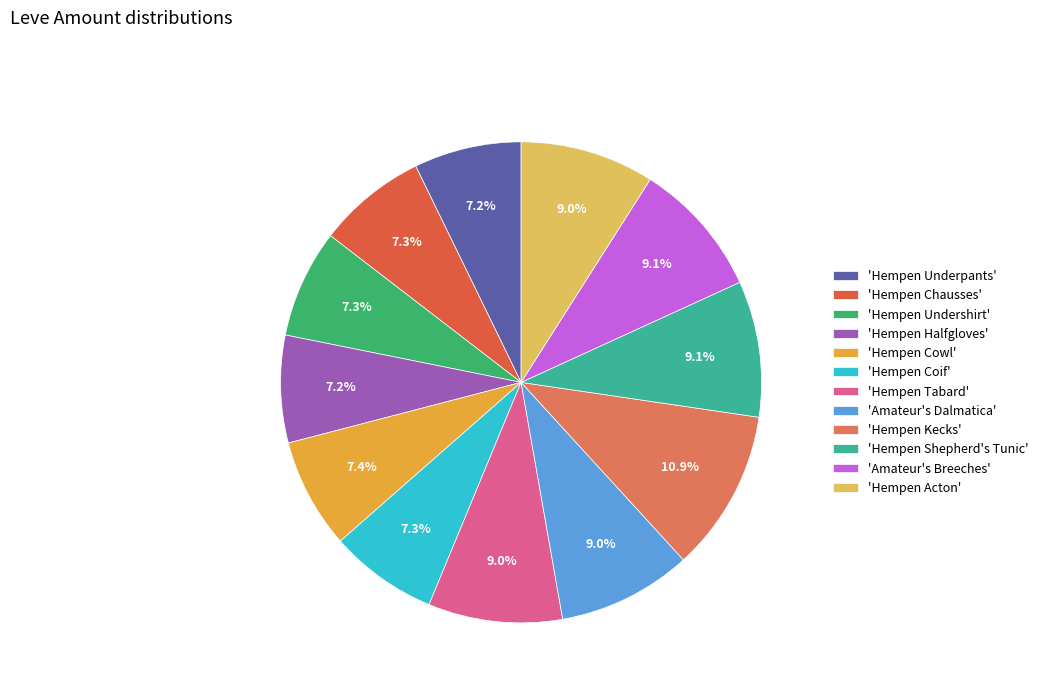

How many slices are in this pie chart?

12